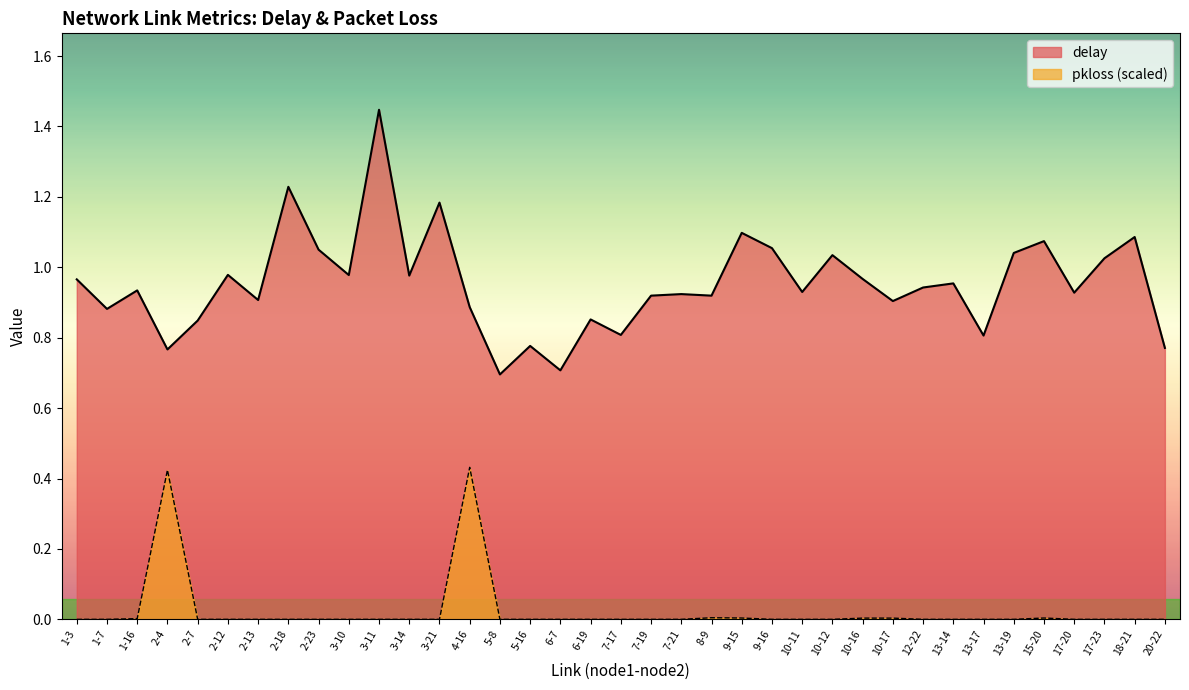

True or false: delay and pkloss cross at least once.

False